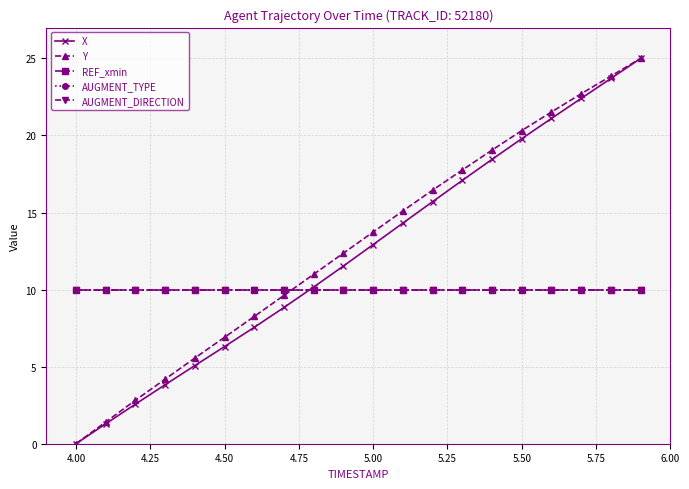

Does the chart have visible grid lines?

Yes